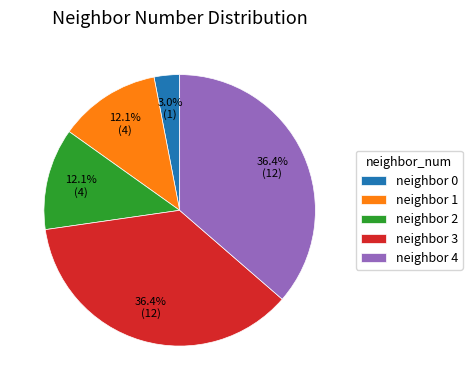

Approximately how many times larger is the value at neighbor 2 compared to neighbor 3?

0.3